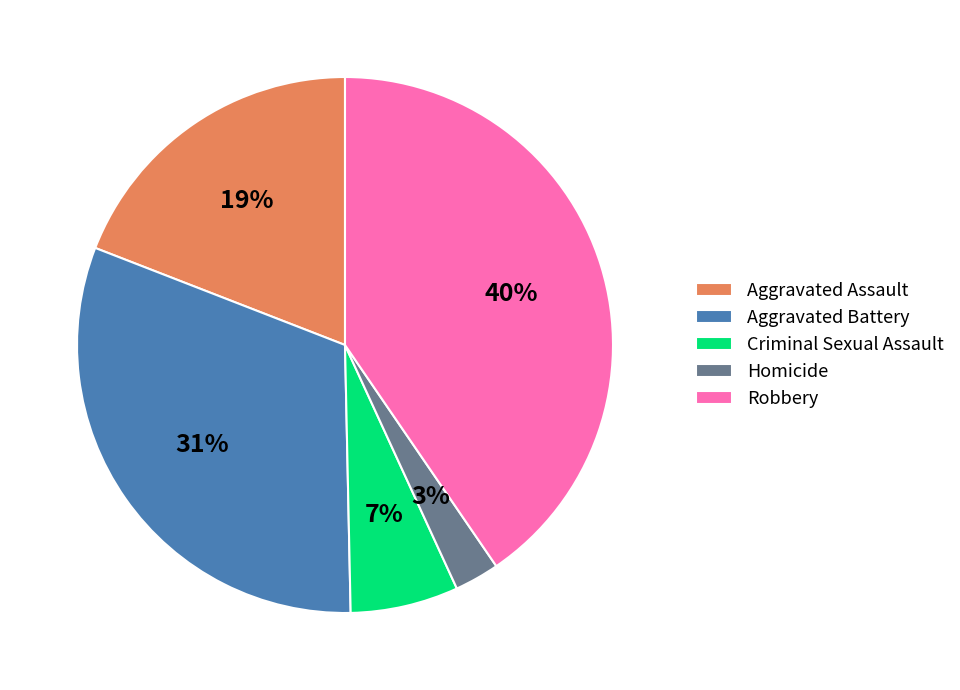

Is Robbery the majority of the pie?

No